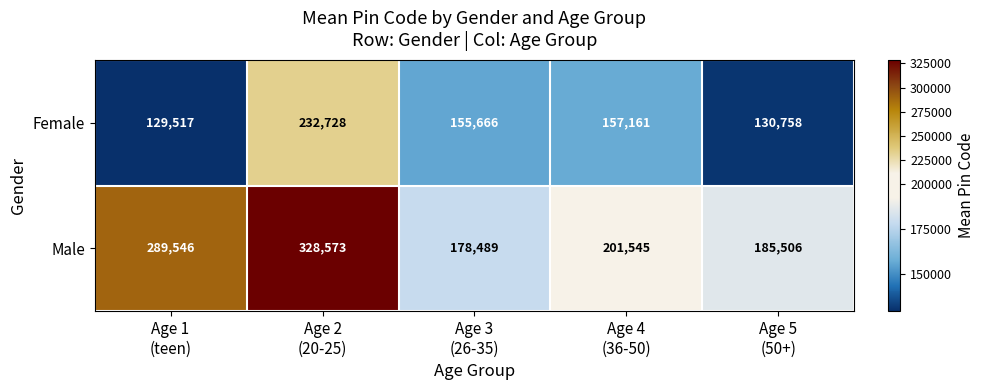

Which series has the largest total across all categories?

Male